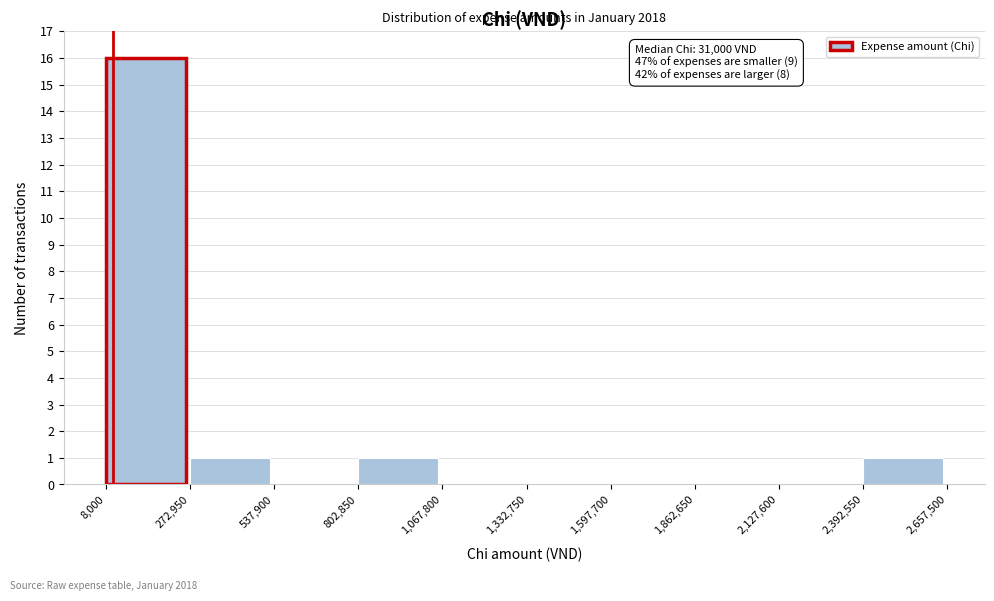

Which range on the x-axis has the tallest bar?

8,000 to 272,950